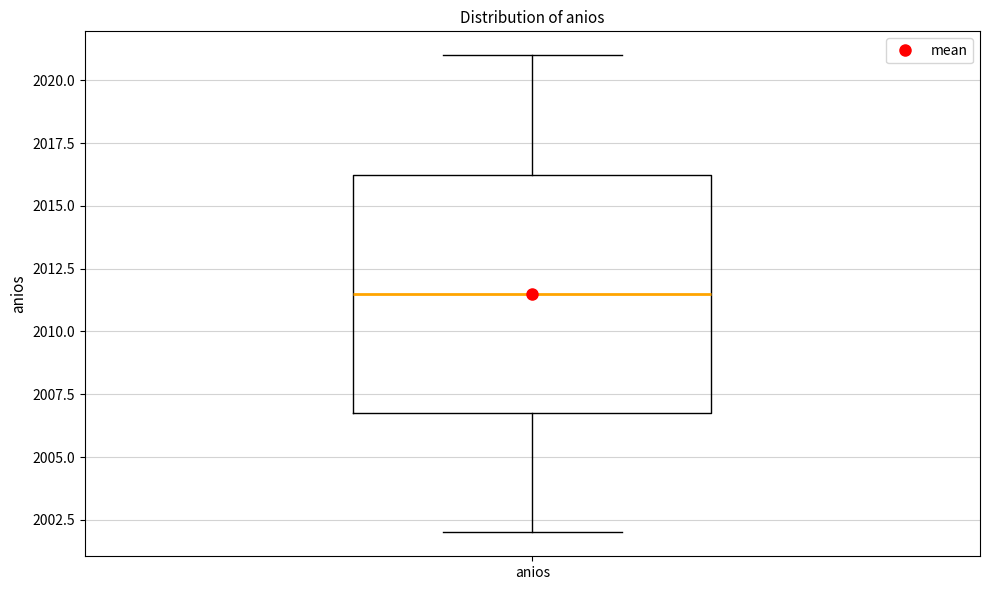

Transcribe this box plot: give where the median line is, the range the box spans, and where the two whiskers end, as read against the y-axis. The values are not printed on the chart, so give them approximately, as read against the axis.

median 2011.5, box 2007.0 to 2016.5, whiskers 2002.0 to 2021.0